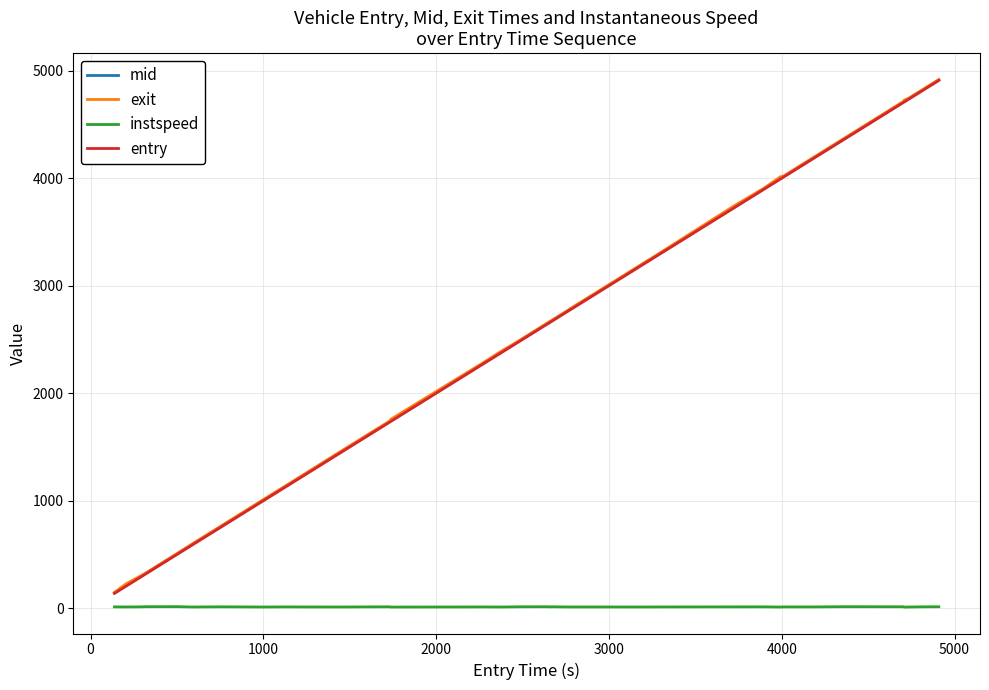

True or false: instspeed and entry cross at least once.

False